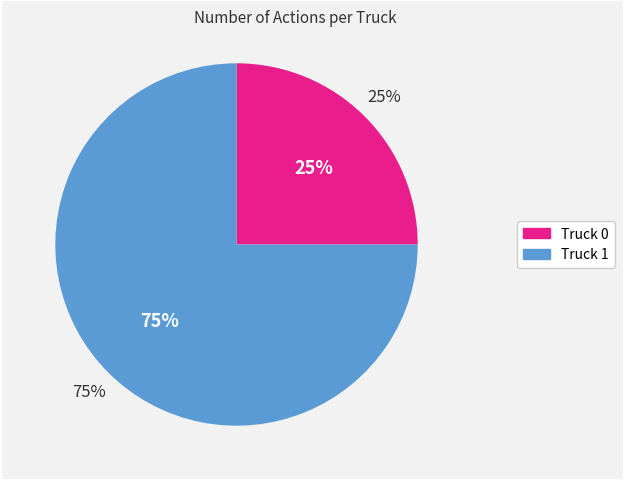

How many slices are in this pie chart?

2